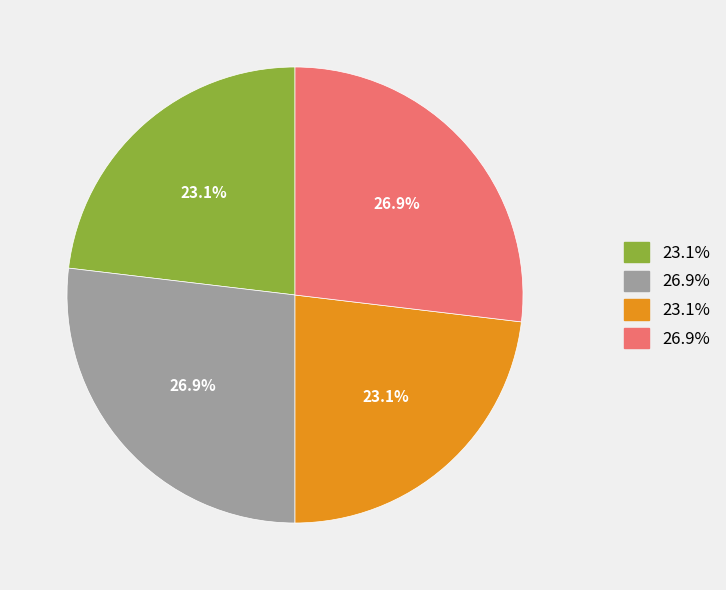

Is there any slice that represents more than half of the pie?

No